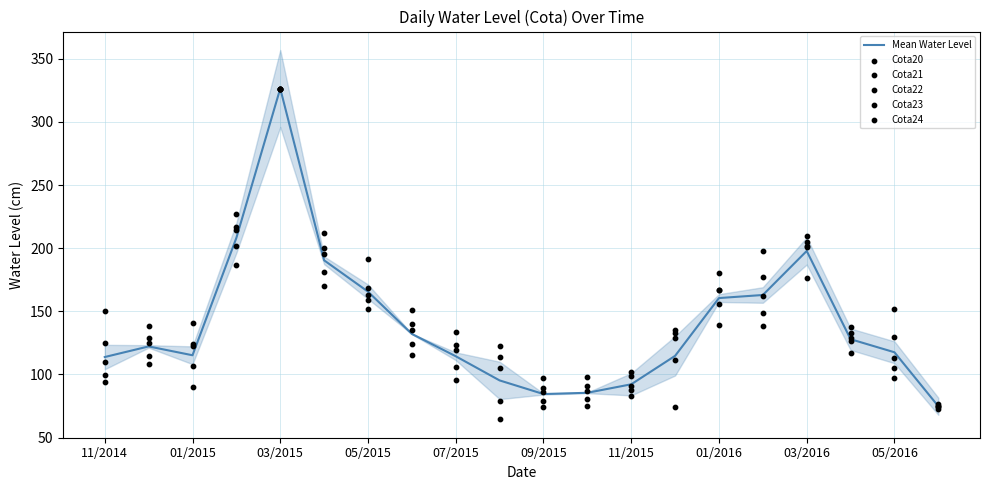

At which label does Mean Water Level reach its peak?

03/2015